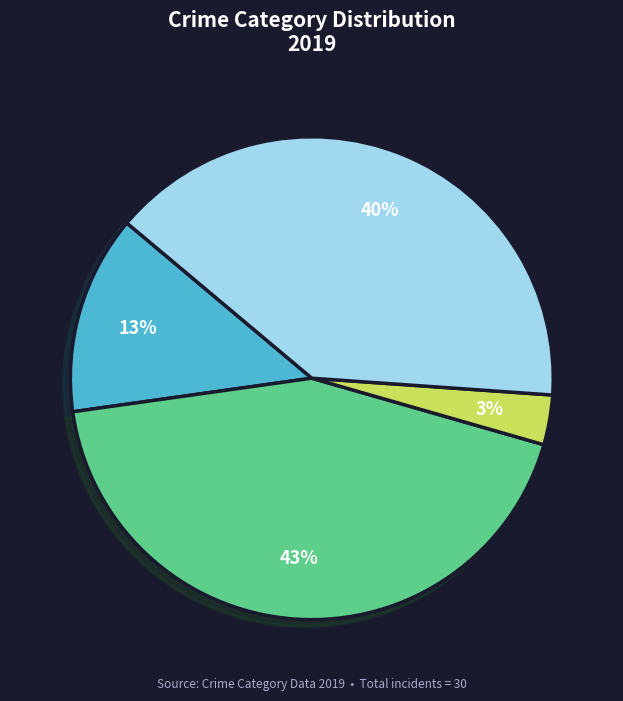

To the nearest percent, what is the average slice percentage?

25%